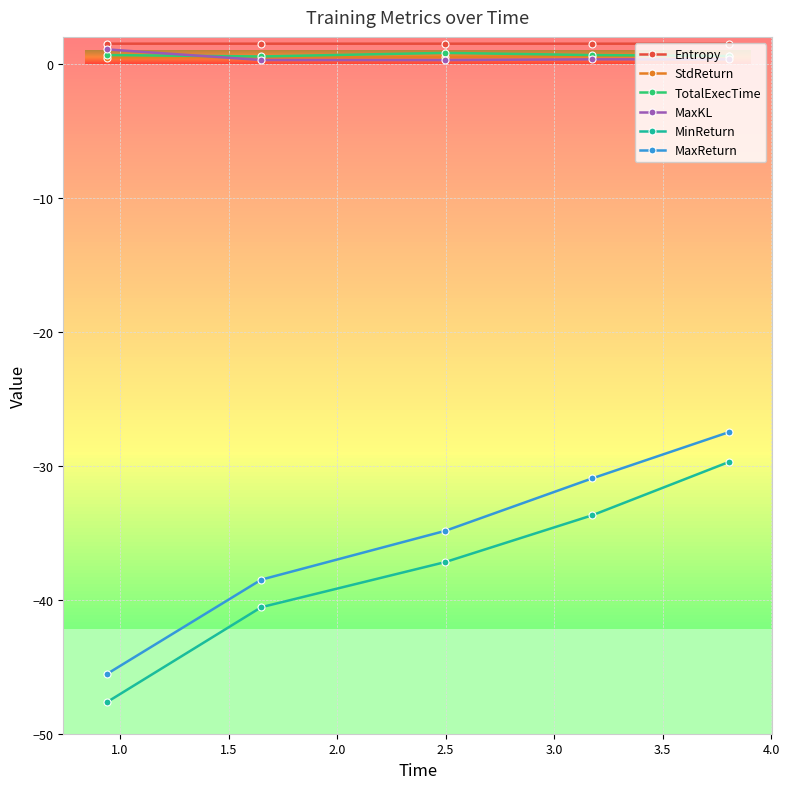

What is the difference between the maximum and minimum values in the StdReturn series?

0.1